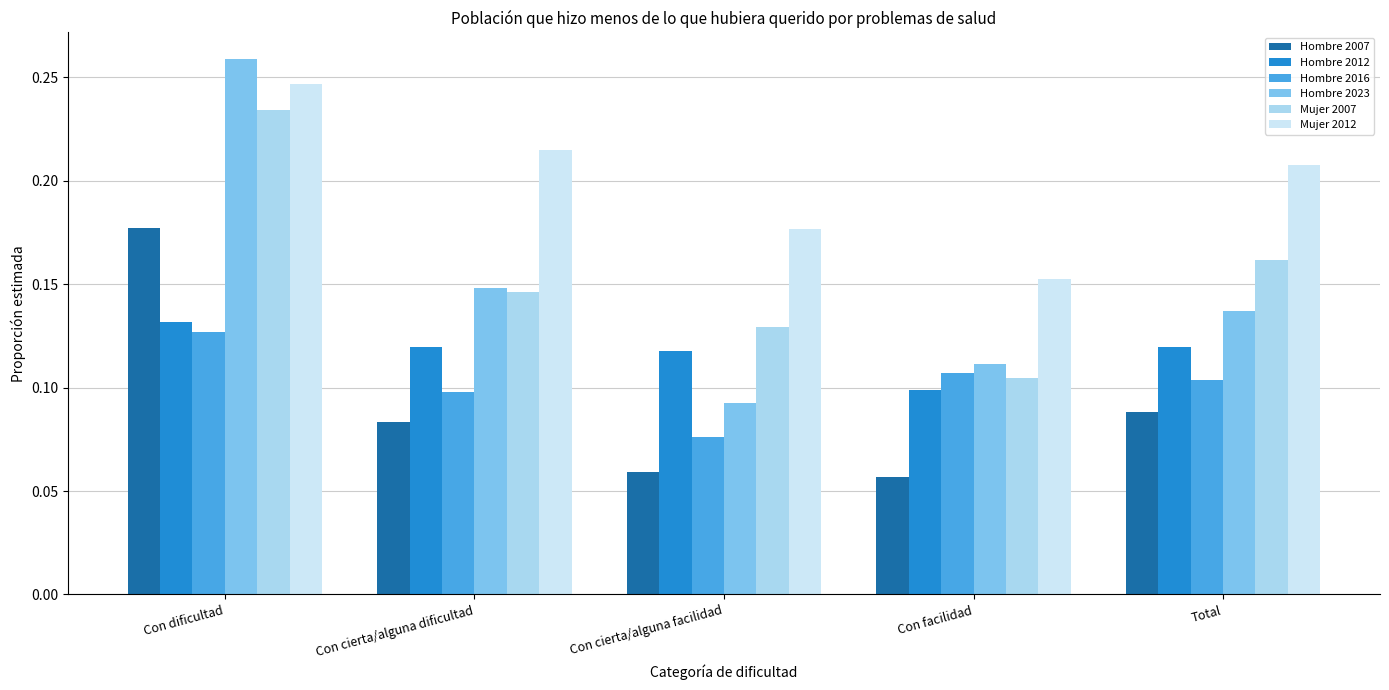

True or false: Hombre 2023 has a value of 0.1 at Con cierta/alguna dificultad.

True